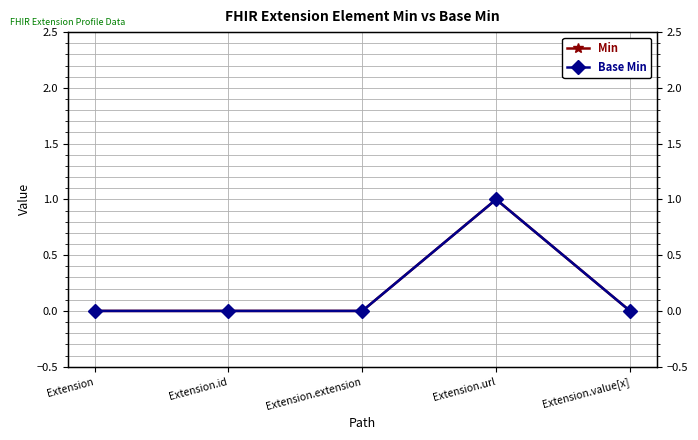

Reading right to left, what are all the values shown in this chart?

Min: 0	1	0	0	0
Base Min: 0	1	0	0	0